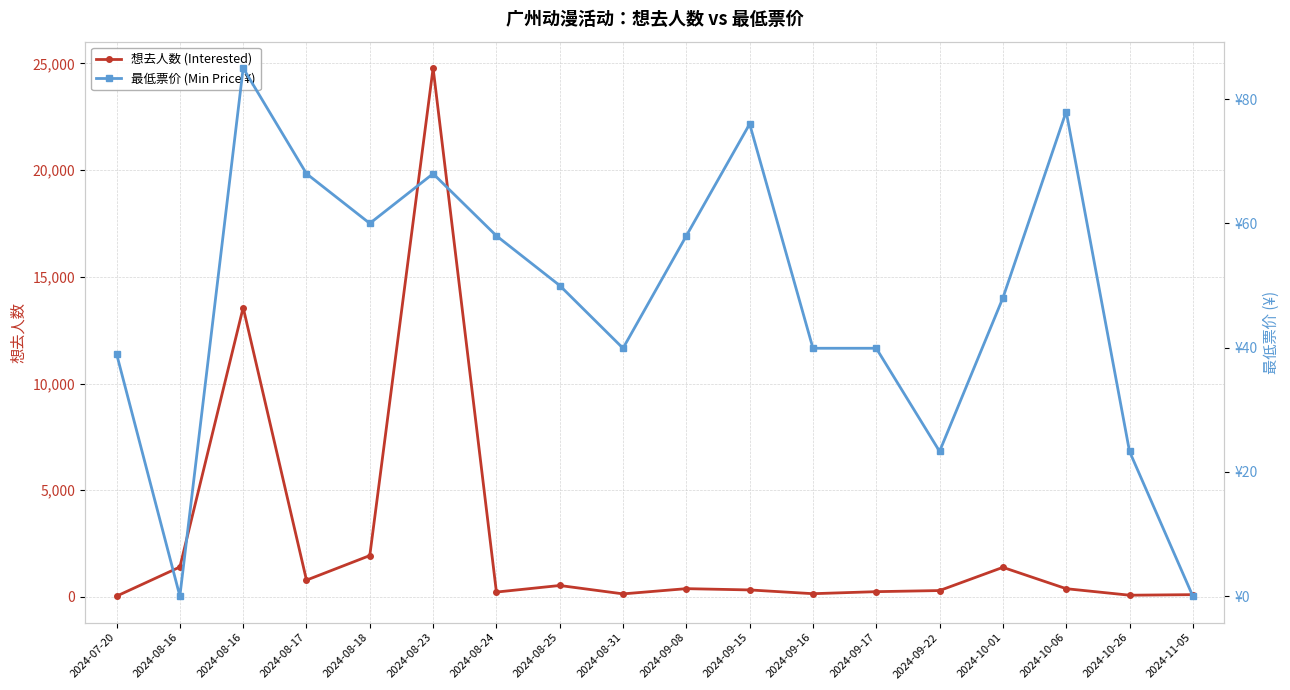

True or false: 最低票价 (Min Price ¥) and 想去人数 (Interested) cross at least once.

False